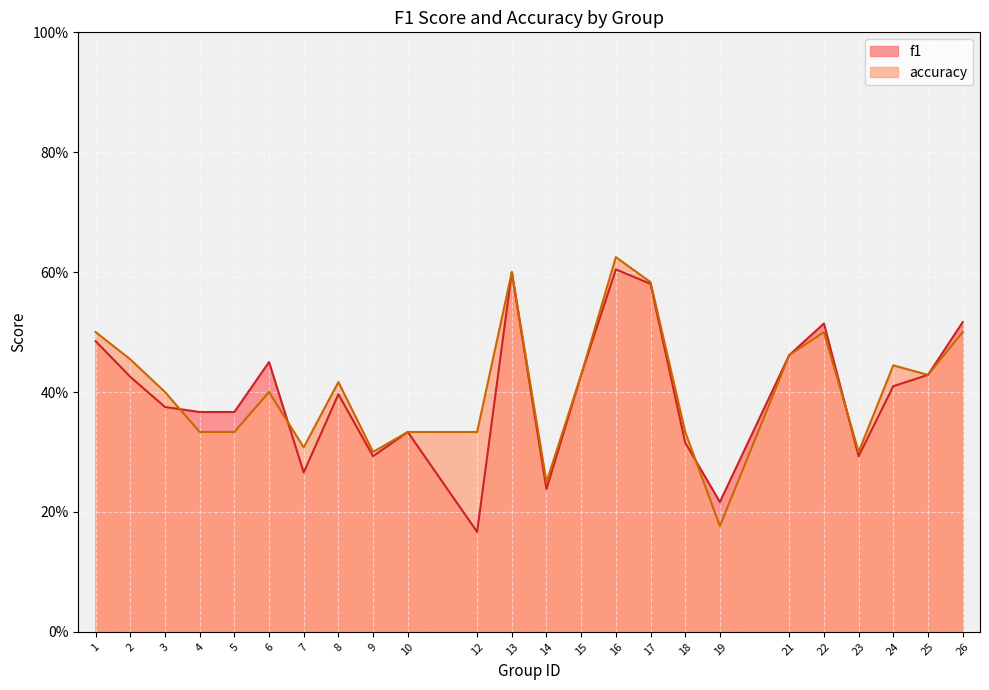

In accuracy, how many points are higher than both neighbors (excluding endpoints)?

6